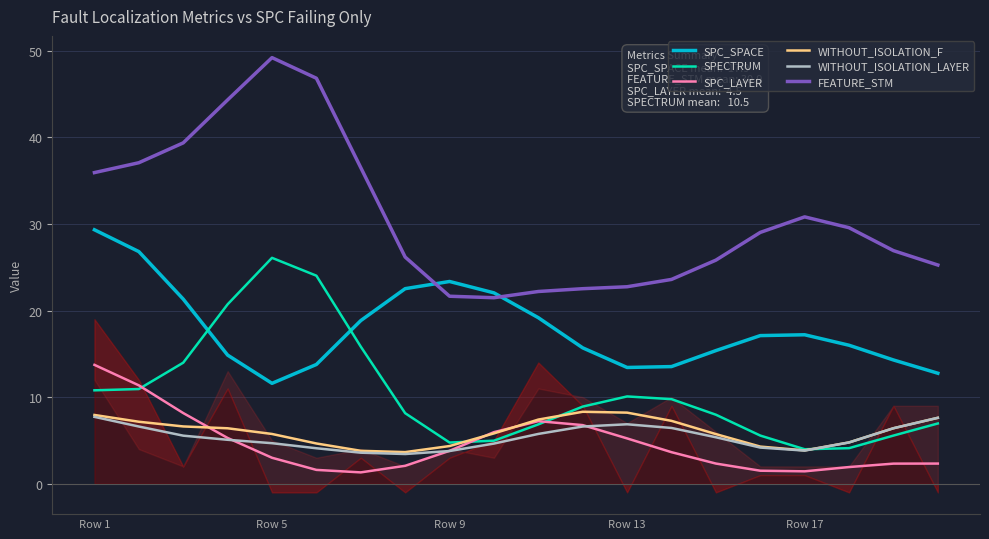

True or false: SPC_SPACE and SPECTRUM intersect in this chart.

True